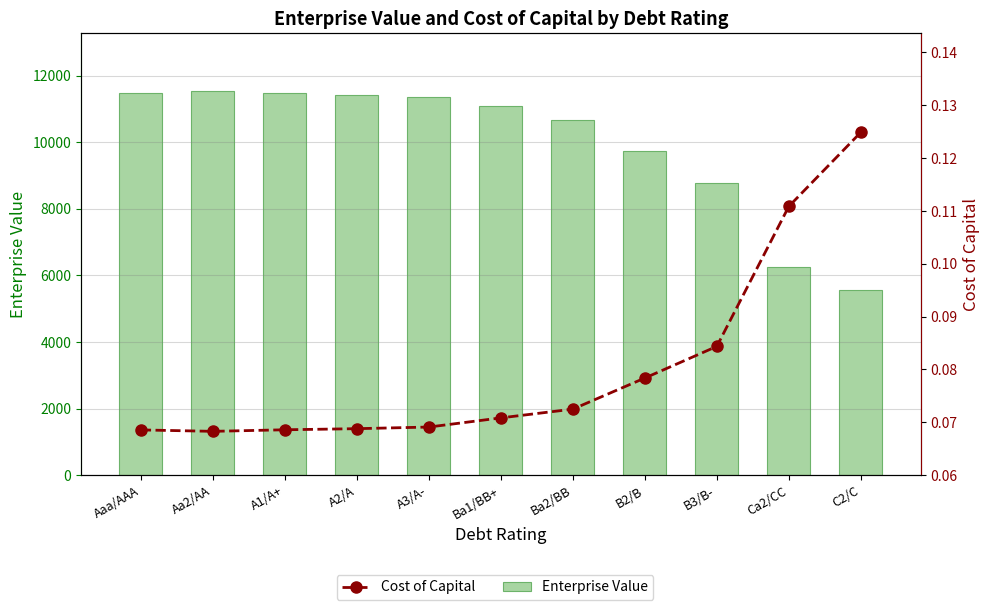

What is the sum of the Enterprise Value values at B3/B- and A3/A-?

20152.8